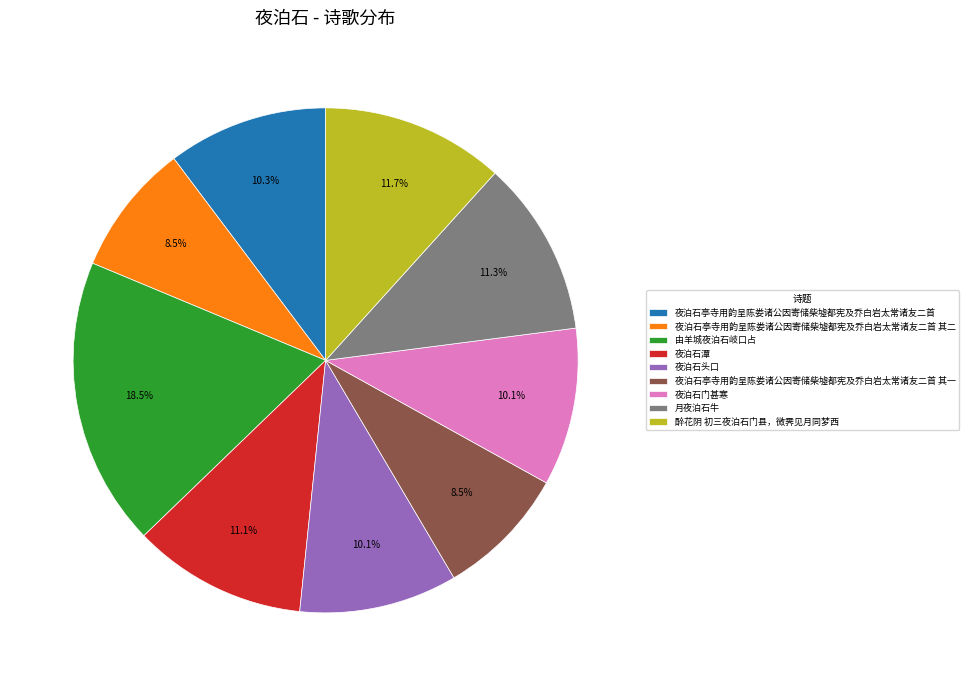

Which category has the biggest portion of the pie?

由羊城夜泊石岐口占